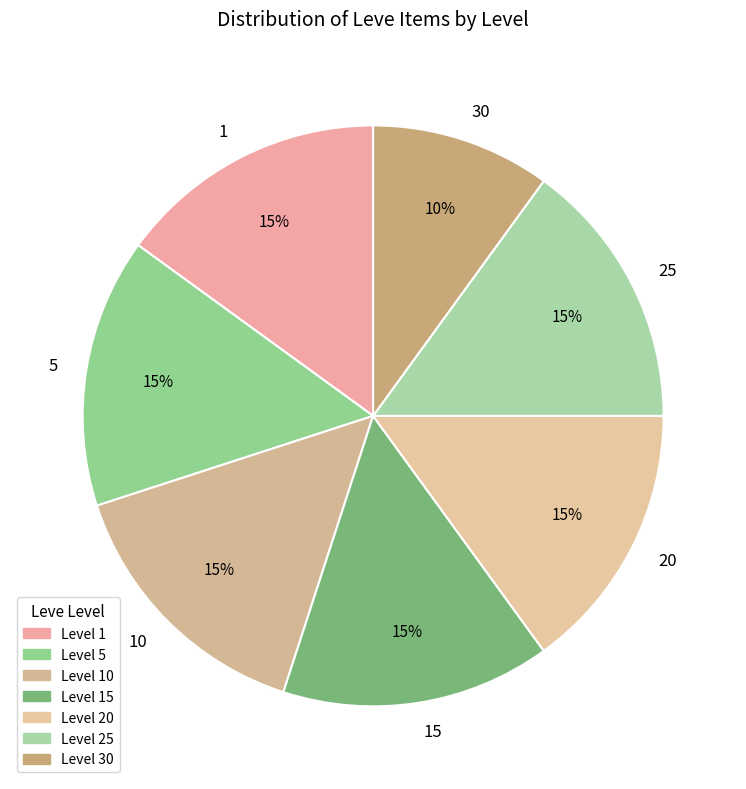

How many segments does this pie chart have?

7